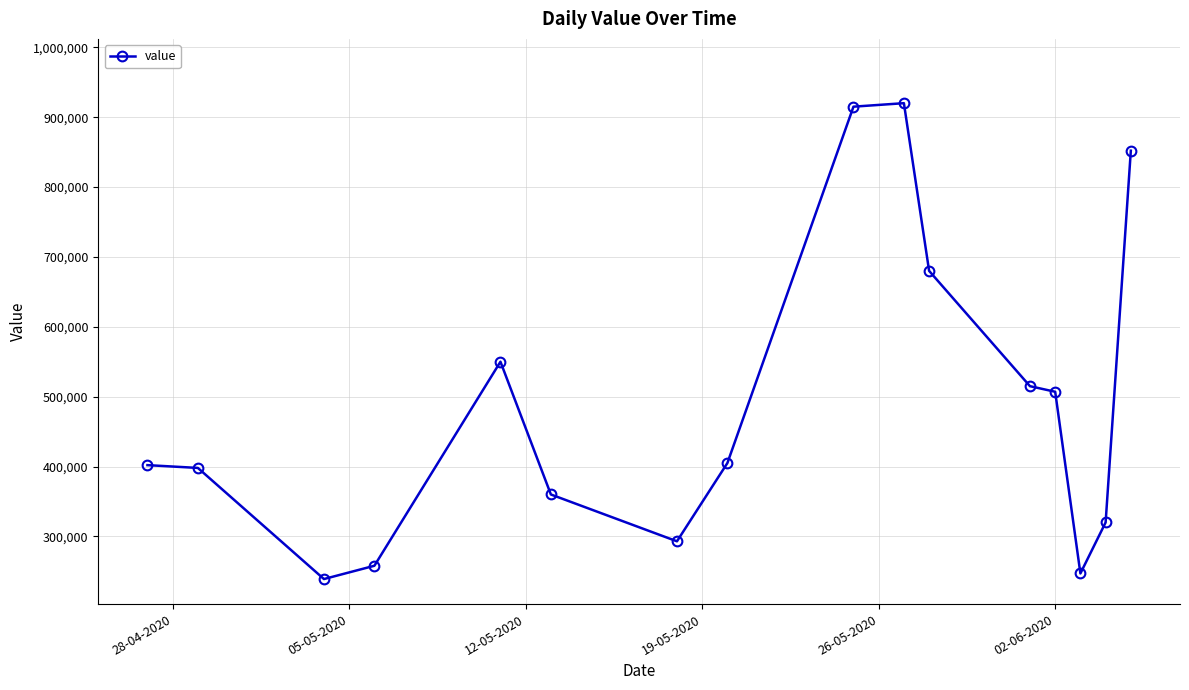

What is the difference between the maximum and minimum values?

681000